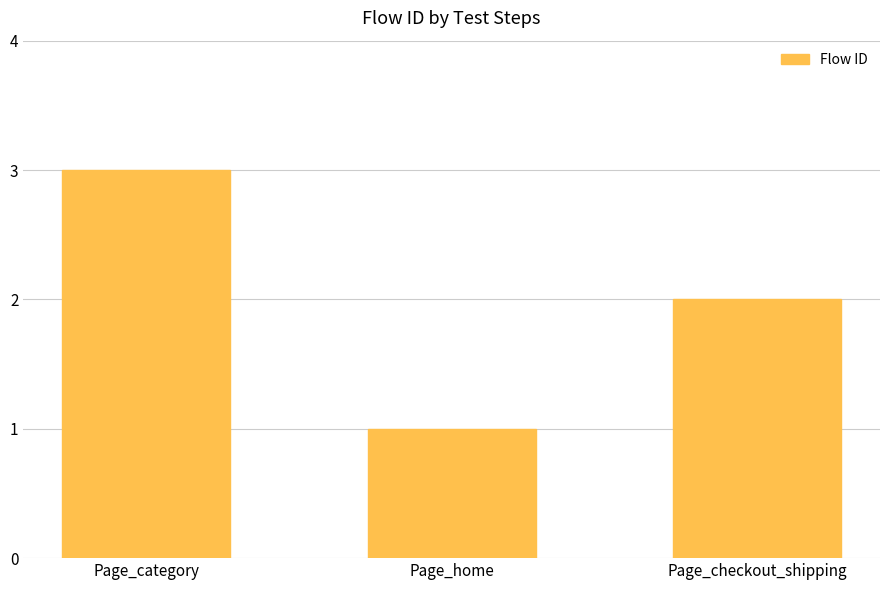

How many data points does each series have?

3